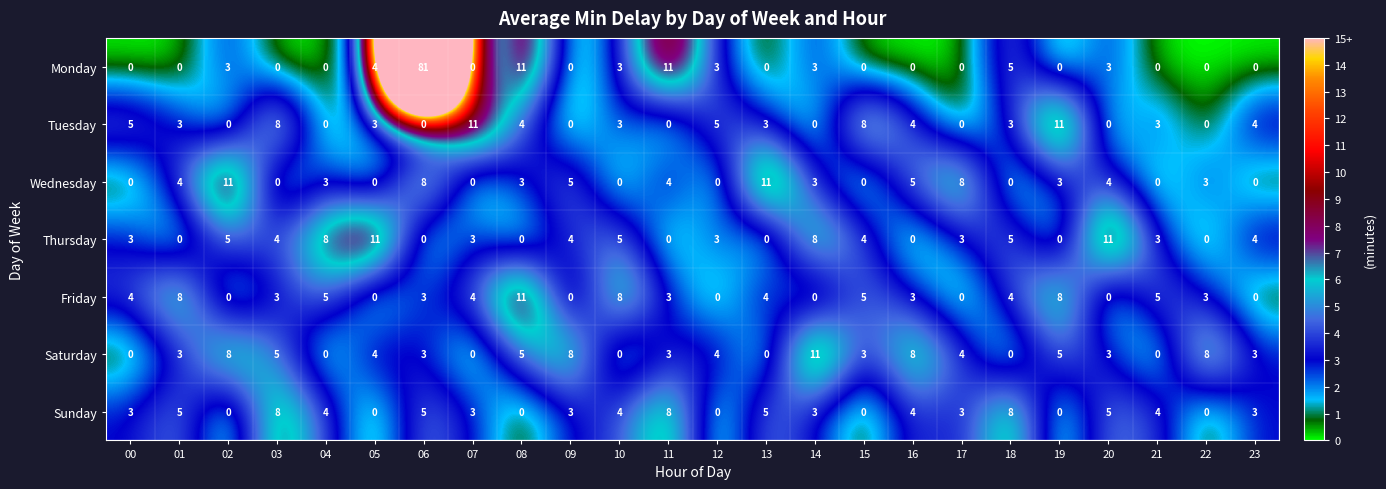

What is the greatest value displayed?

81